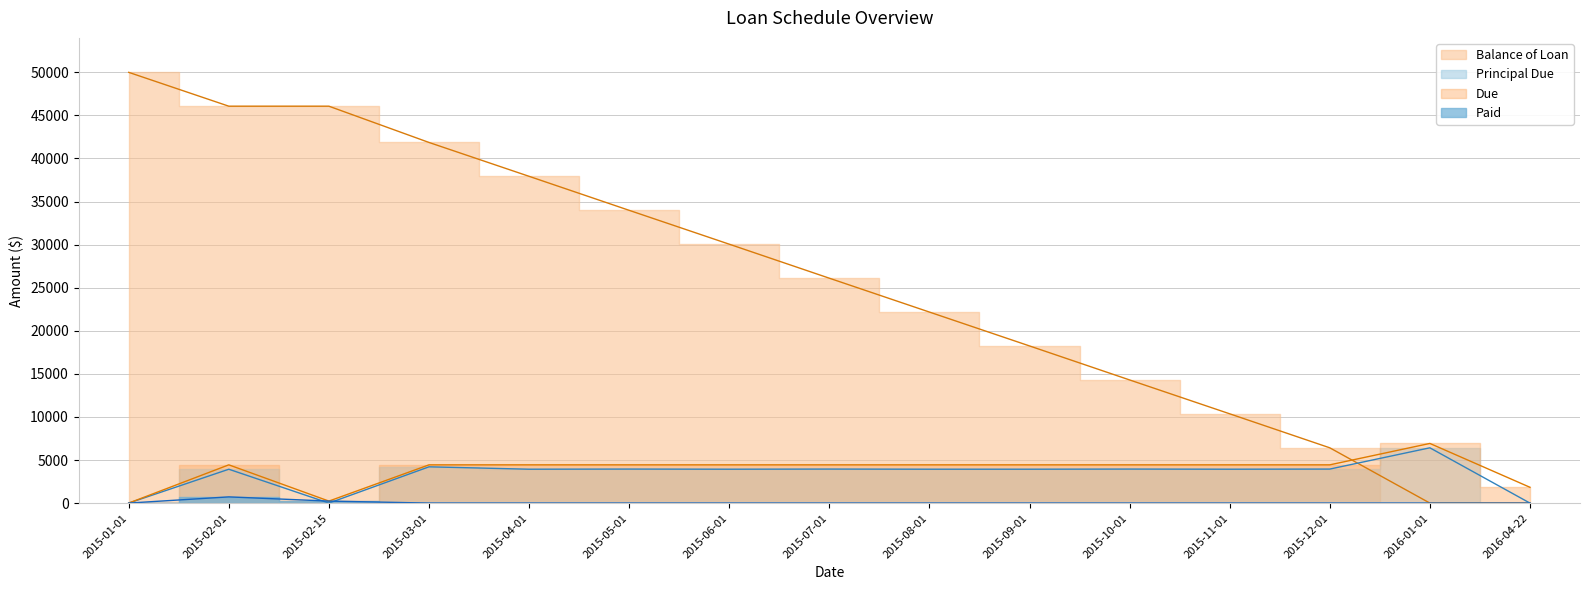

How many lines are shown in the chart?

4